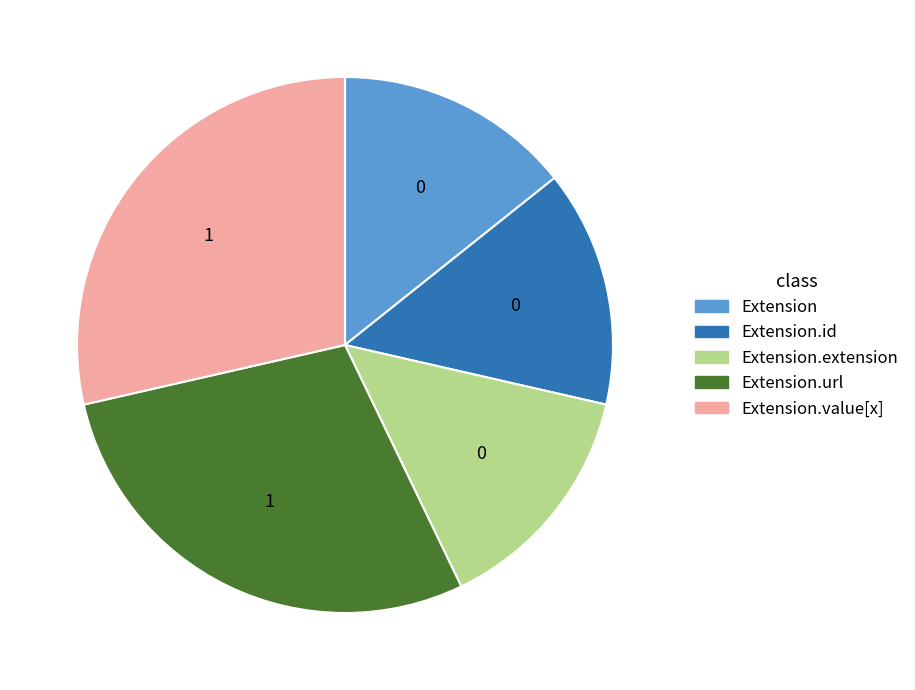

Is there a majority slice in this chart?

No